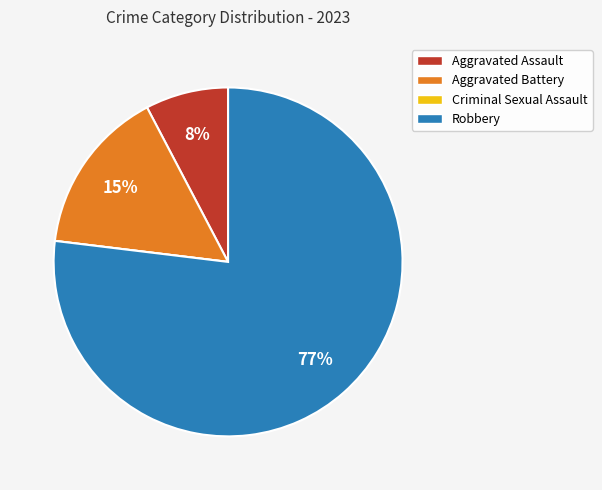

Which slice is the largest?

Robbery